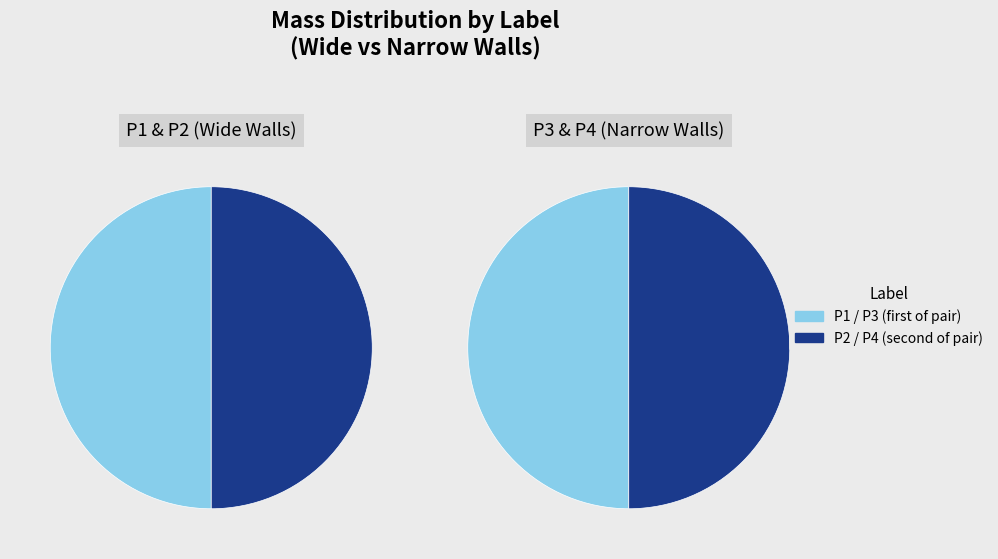

True or false: 7 accounts for 25% of the total.

False